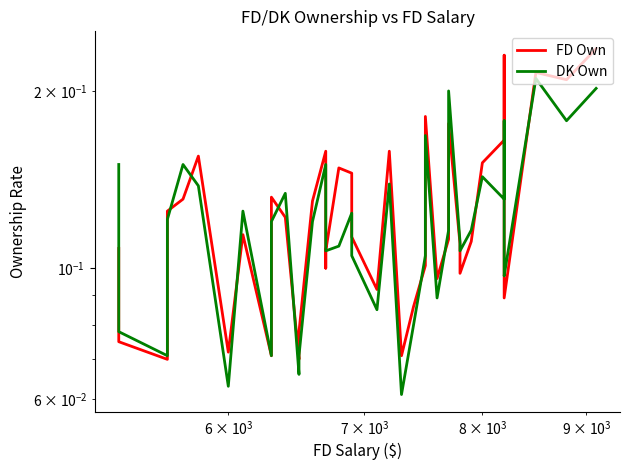

Which series has the largest total across all categories?

FD Own